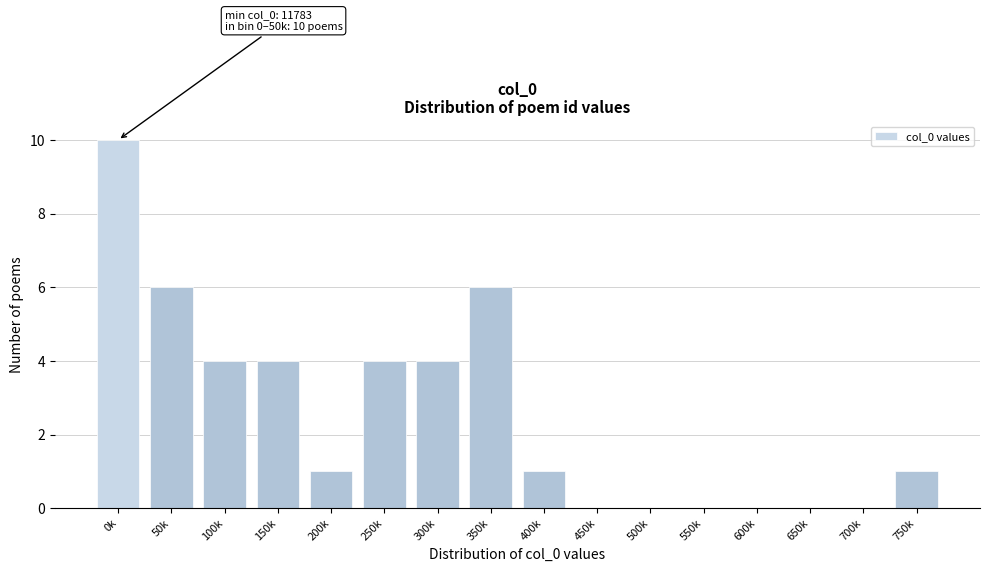

Reading right to left, list all the values displayed in this chart.

750k=1	700k=0	650k=0	600k=0	550k=0	500k=0	450k=0	400k=1	350k=6	300k=4	250k=4	200k=1	150k=4	100k=4	50k=6	0k=10